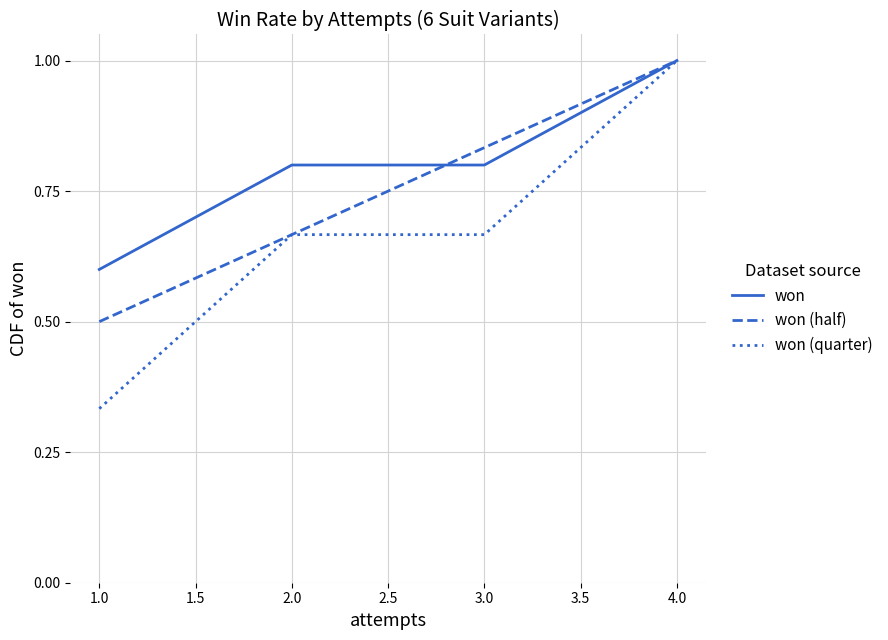

Which series has the largest range (max minus min)?

won (quarter)